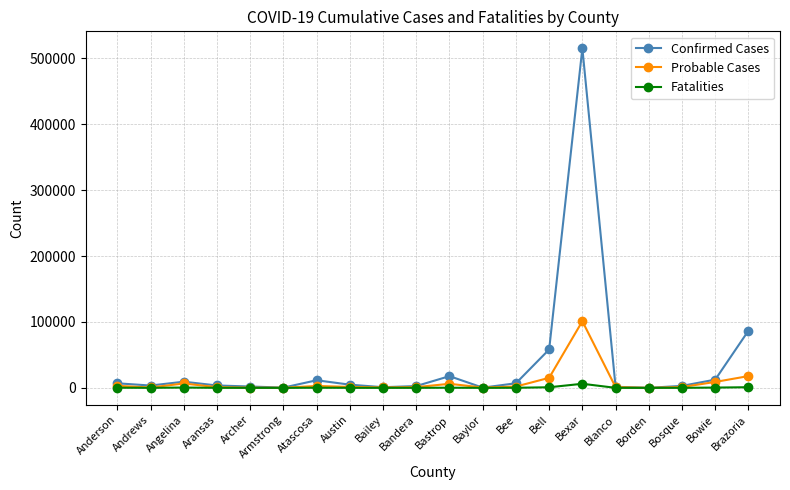

What is the label of the 2nd point from the left?

Andrews